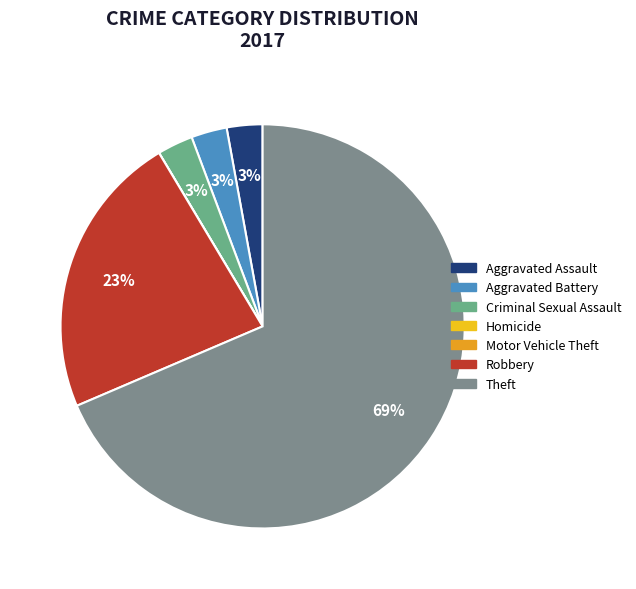

What percentage is the Aggravated Battery slice, to the nearest percent?

3%